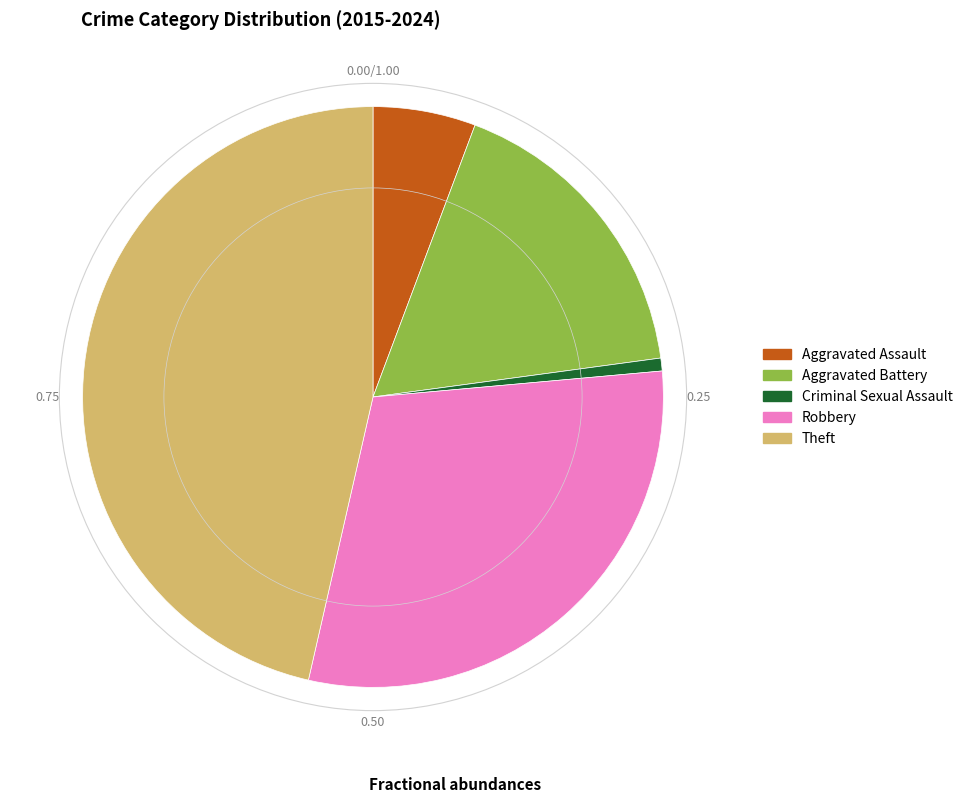

True or false: Aggravated Assault accounts for 6% of the total.

True